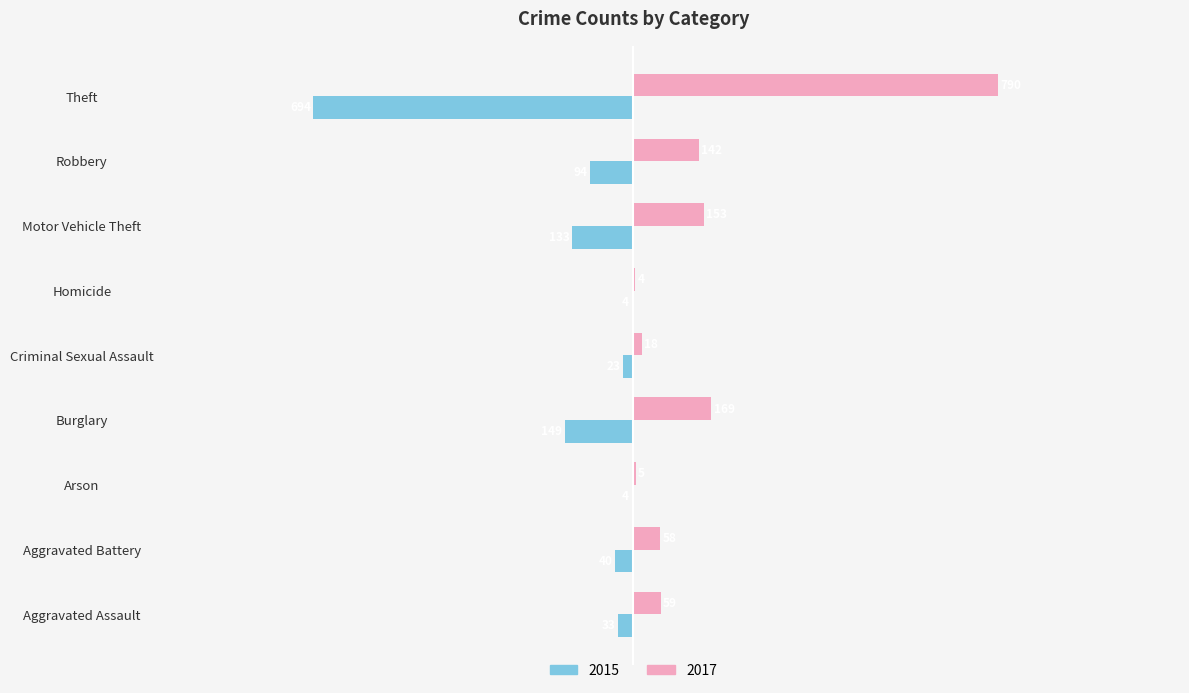

Which series changed the most between Aggravated Assault and Homicide?

2017